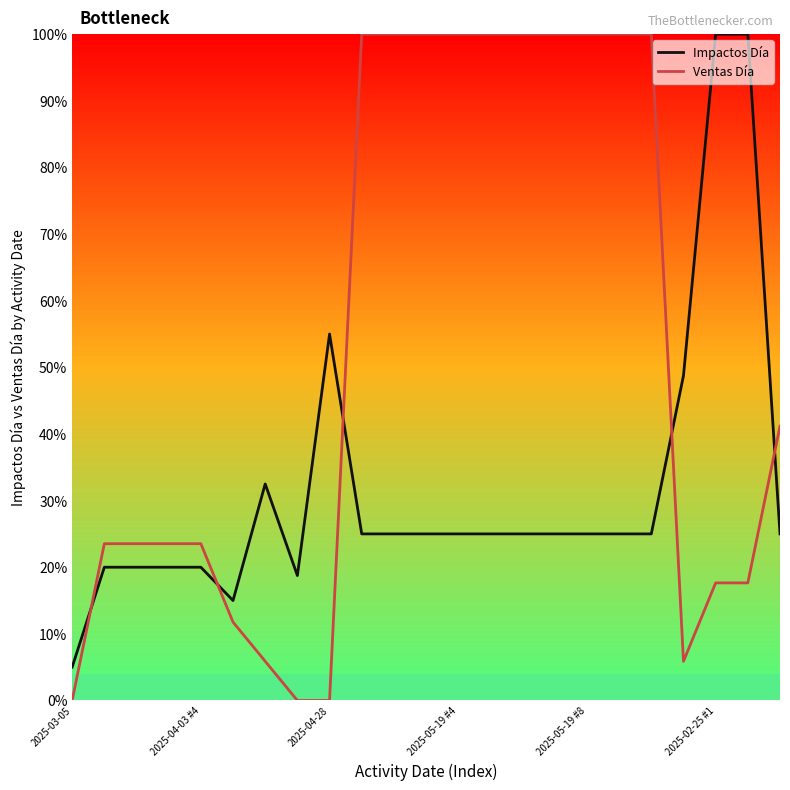

Which series has the largest range (max minus min)?

Ventas Día